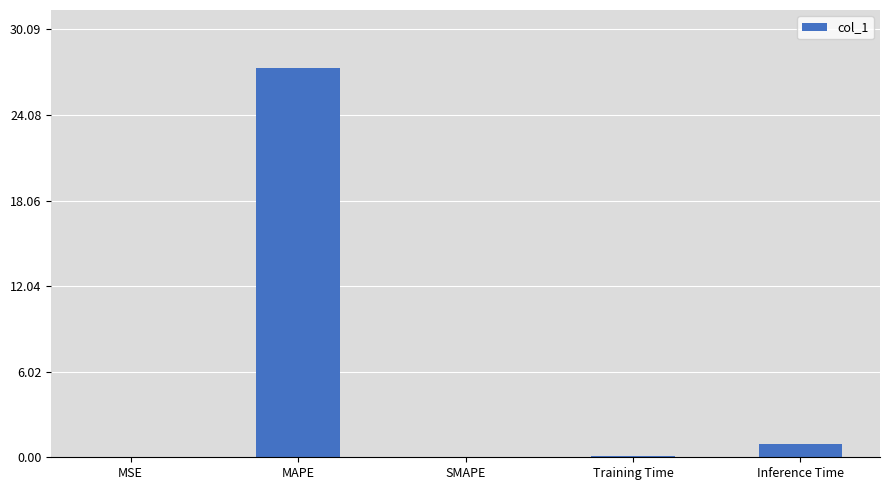

Which has a higher value, MAPE or Inference Time?

MAPE